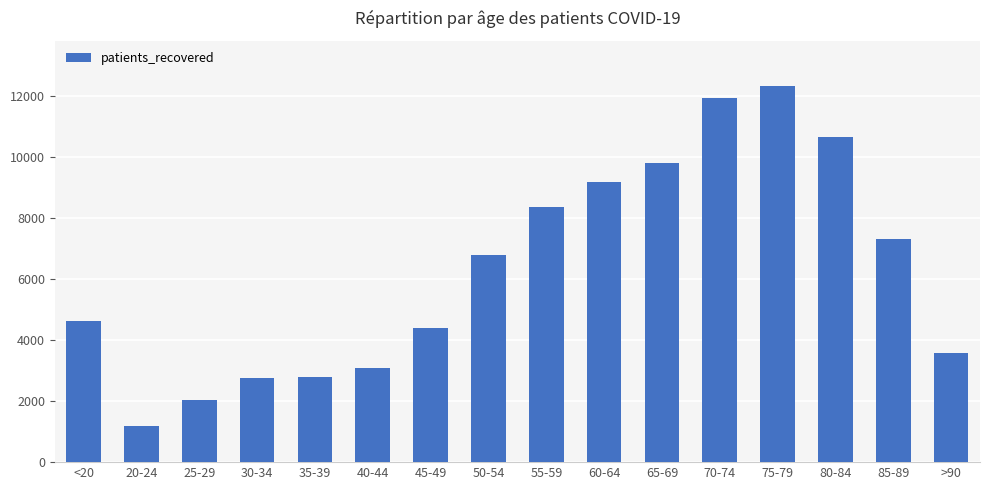

What is the change in value from 45-49 to 70-74?

+7561